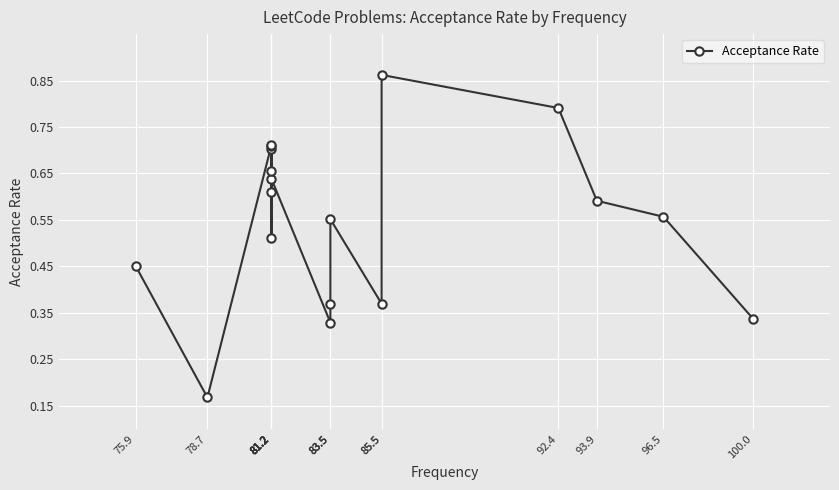

What is the greatest value displayed?

0.9